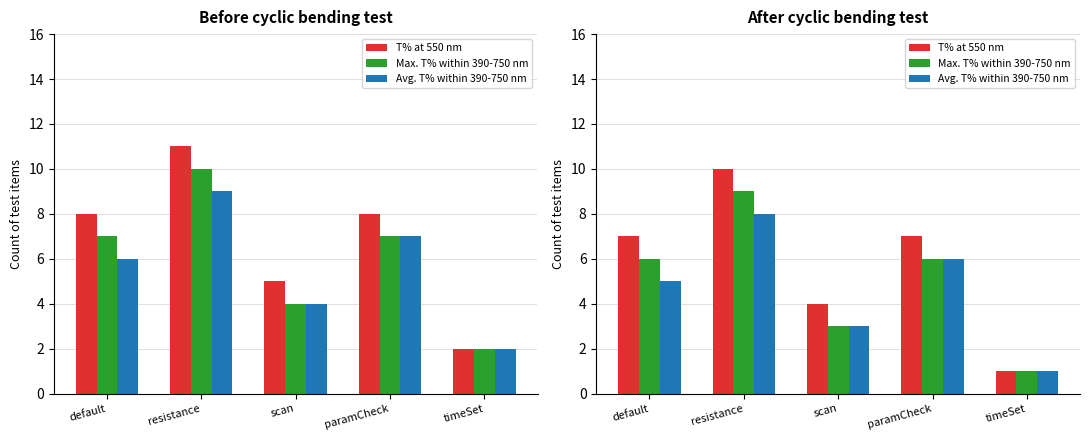

Which series changed the most between default and scan?

T% at 550 nm